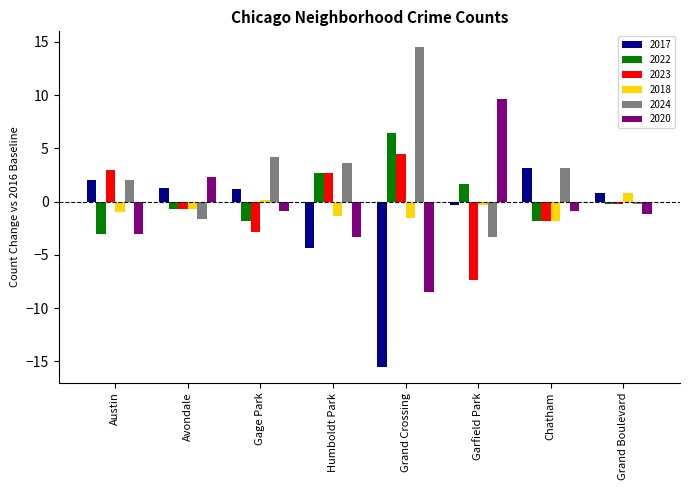

Which series has the widest spread of values?

2017